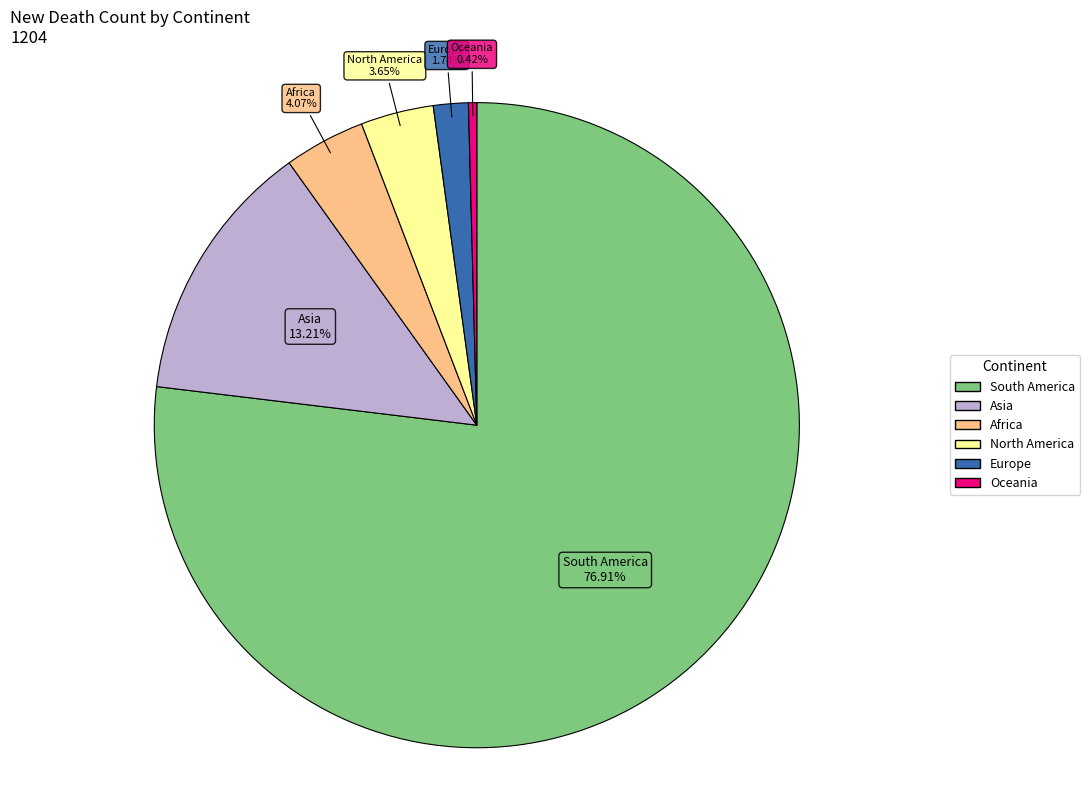

Which category has the smallest portion of the pie?

Oceania